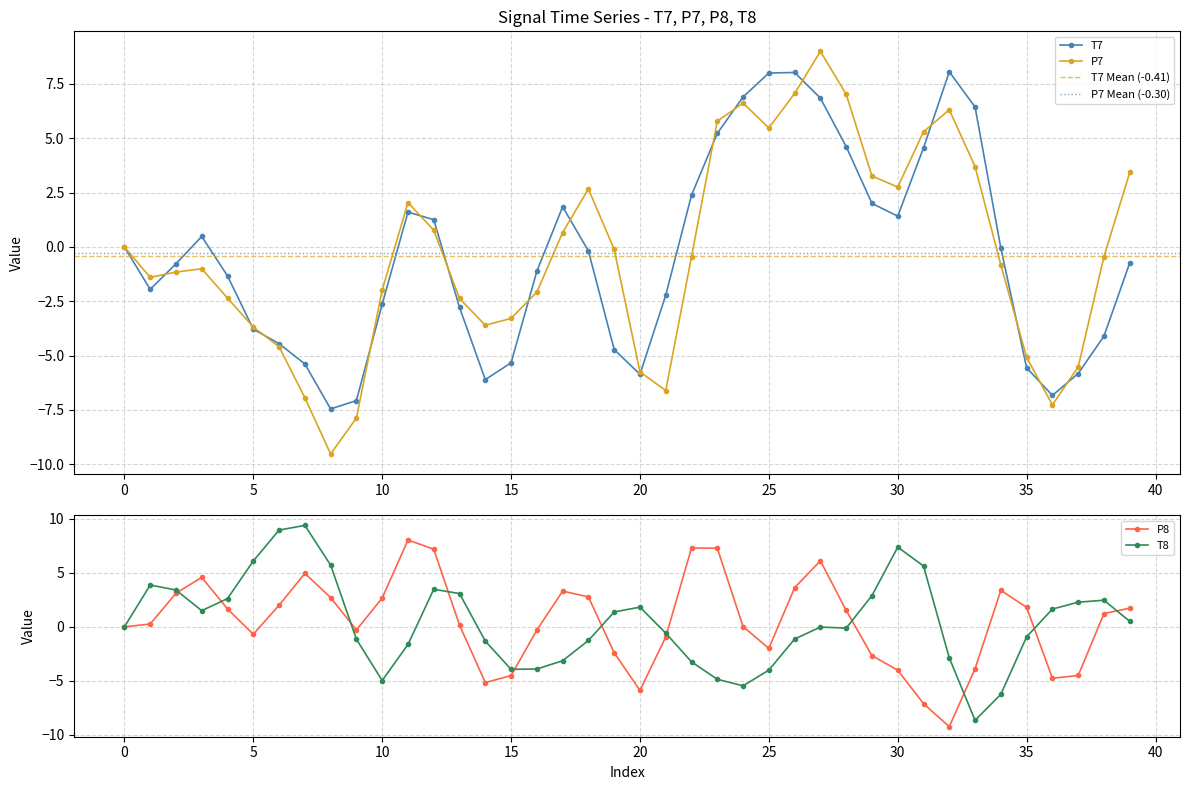

Is it true that T7 equals -2.0 at 35?

False